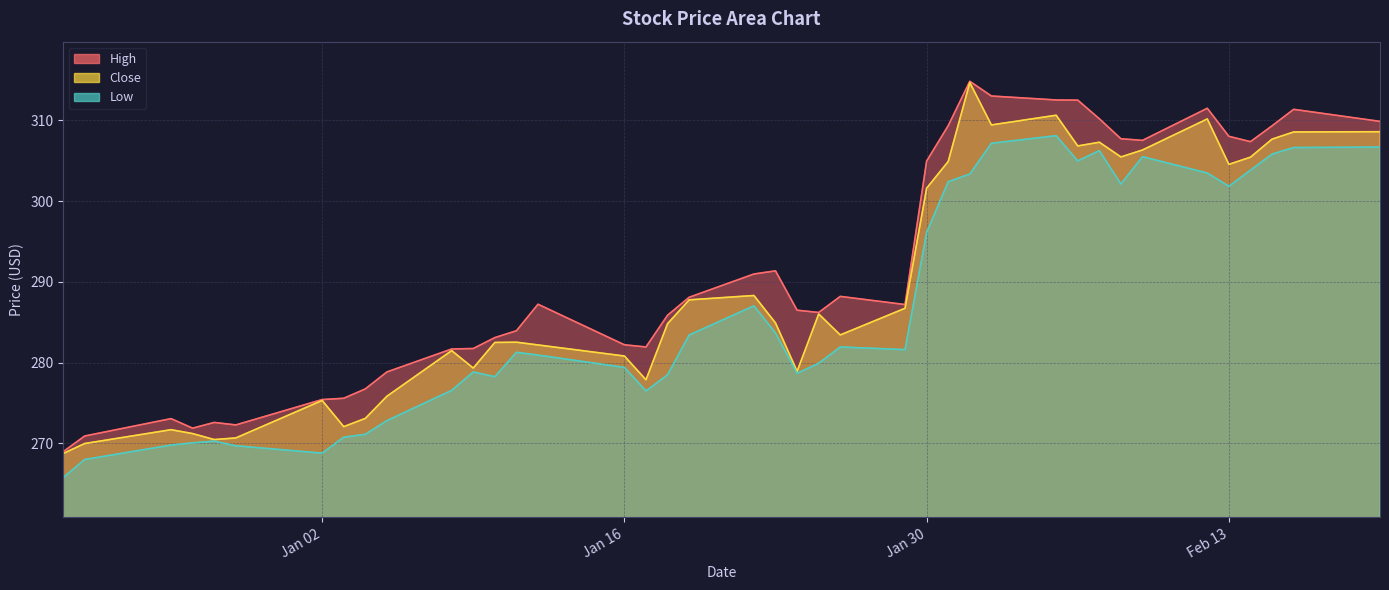

Which category has the highest value in the Close series?

2024-02-01